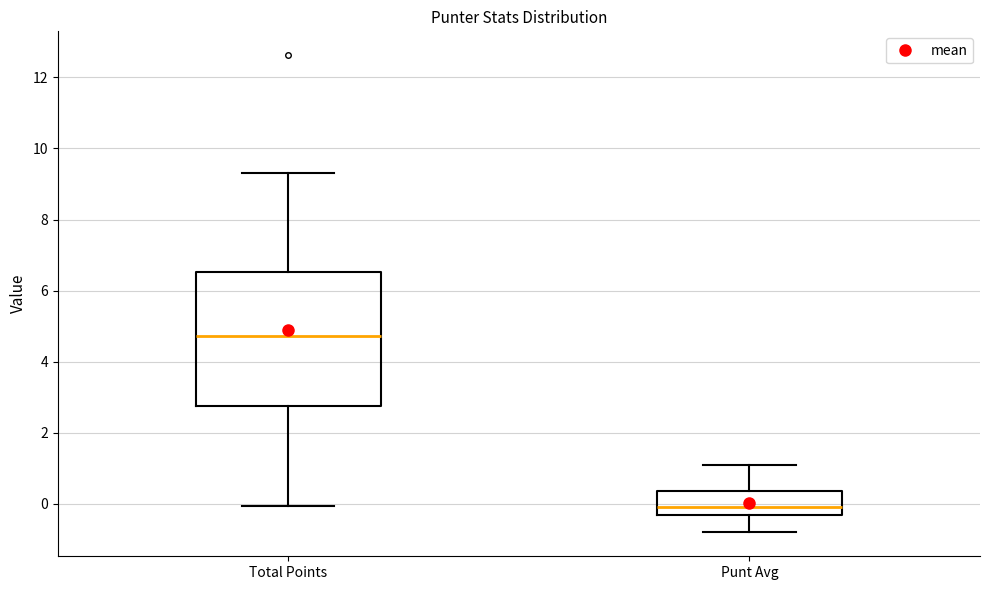

Reading left to right, transcribe this box plot: for each box, give where its median line is, the range the box spans, and where its two whiskers end, as read against the y-axis. The values are not printed on the chart, so give them approximately, as read against the axis.

Total Points: median 4.8, box 2.8 to 6.6, whiskers 0.0 to 9.4
Punt Avg: median 0.0, box -0.4 to 0.4, whiskers -0.8 to 1.2